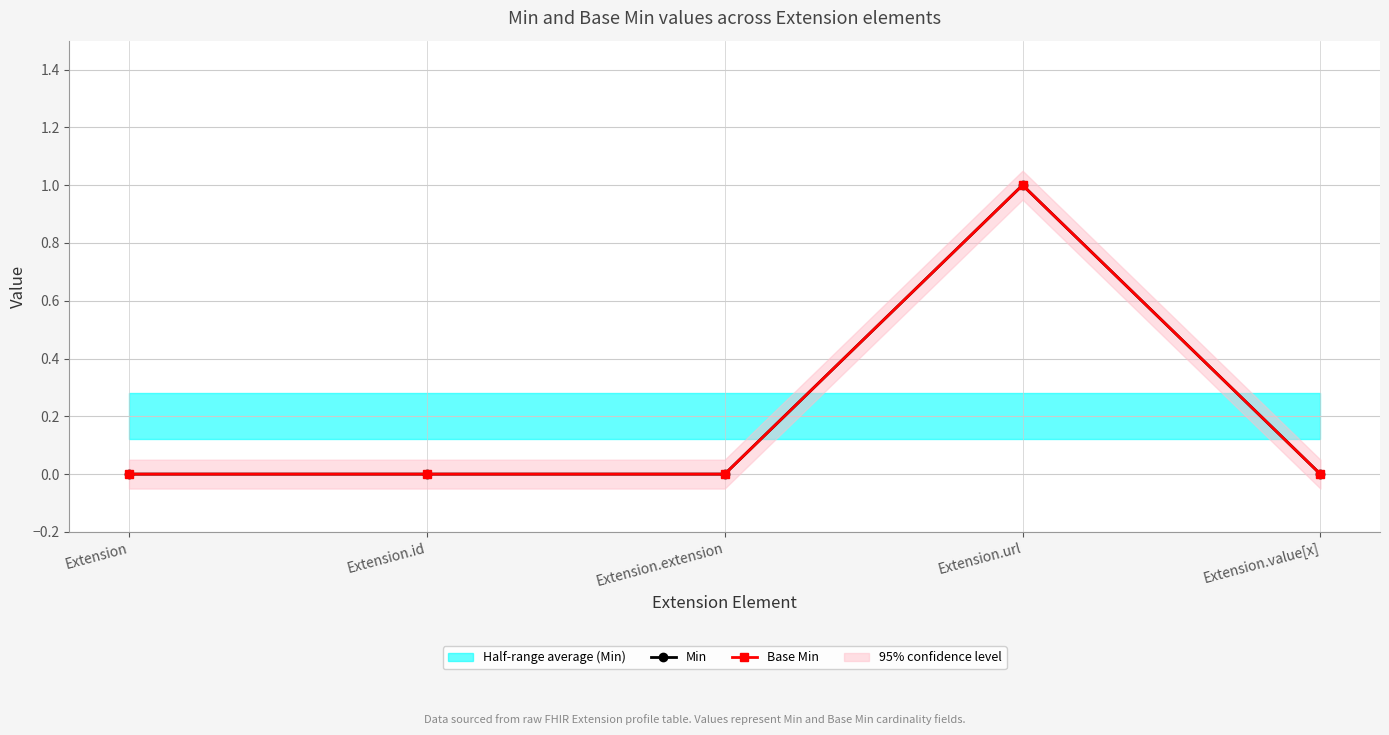

What are all the series names shown in the legend?

Min, Base Min